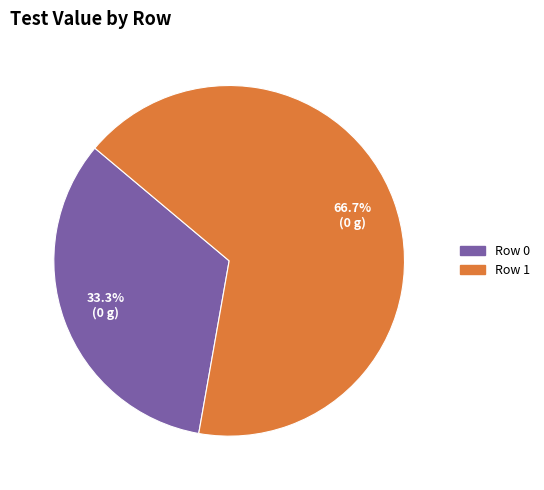

To the nearest percent, what portion does Row 1 represent?

67%